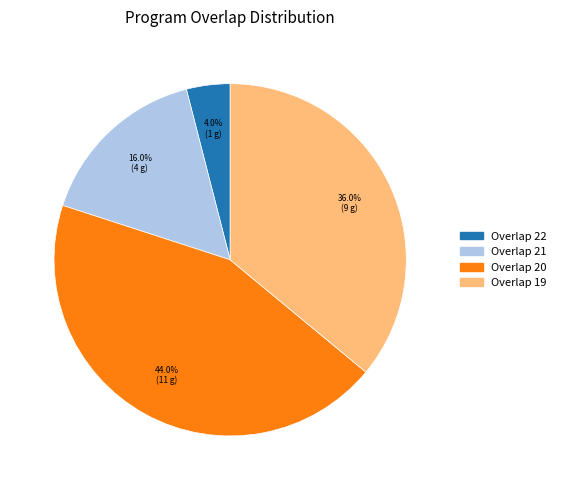

Is there any slice that represents more than half of the pie?

No